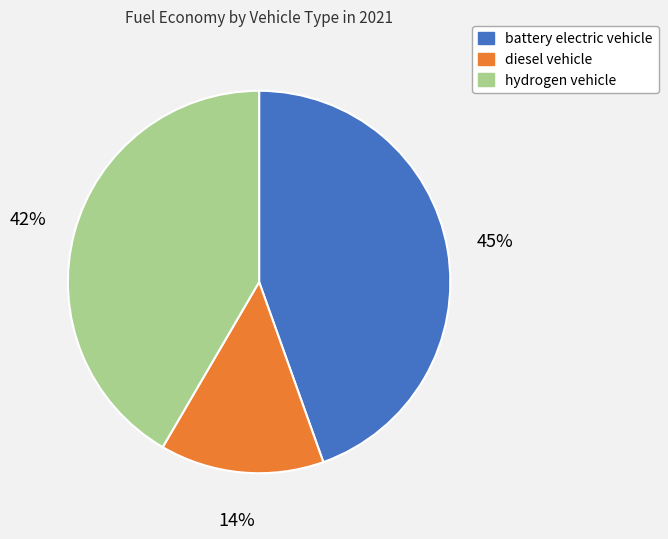

Is the sum of hydrogen vehicle and battery electric vehicle greater than half?

Yes